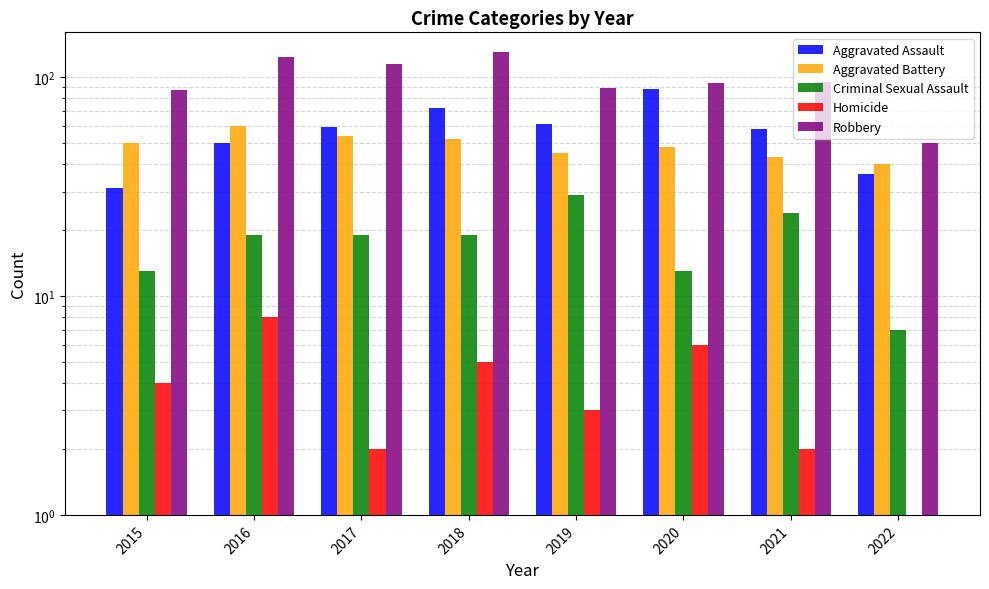

How many data points in Criminal Sexual Assault are less than 19?

3